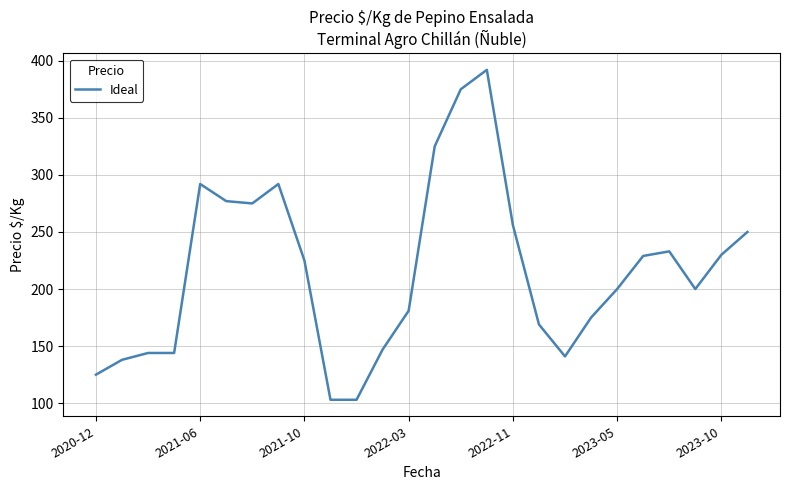

How many values are below 225?

13